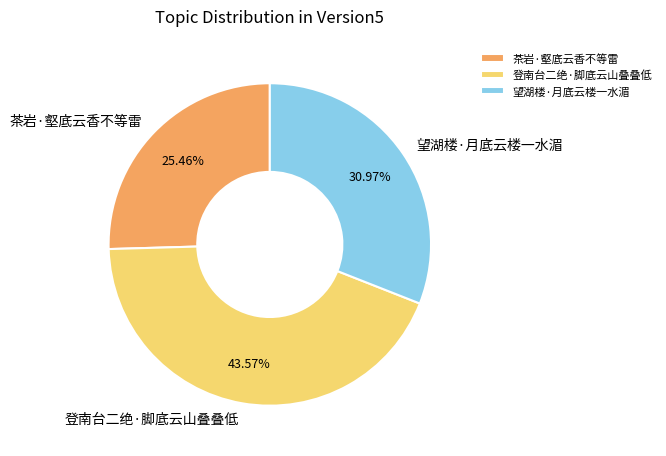

What portion of the pie excludes 登南台二绝·脚底云山叠叠低?

56.4%